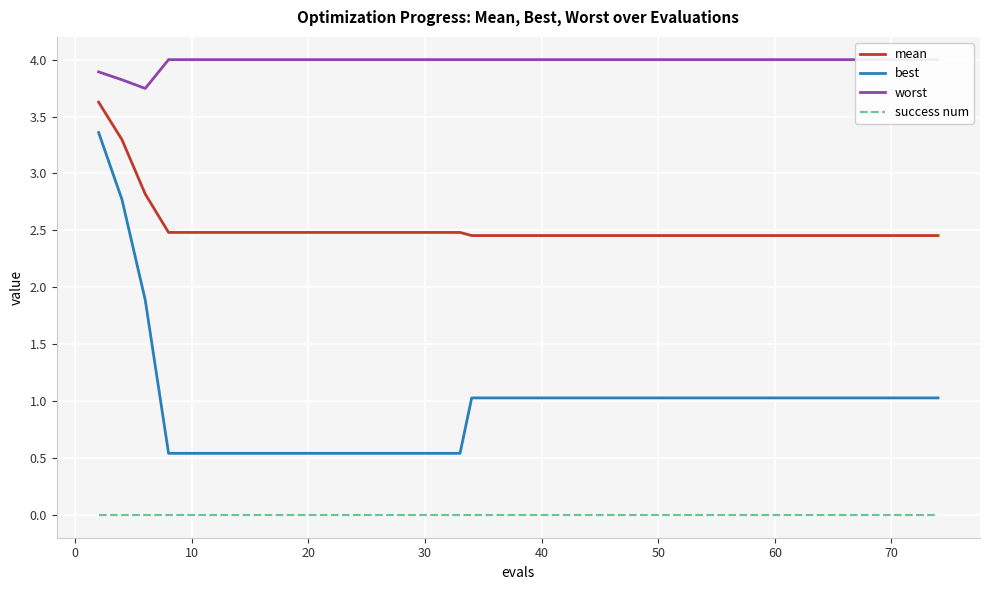

True or false: success num and best cross at least once.

False